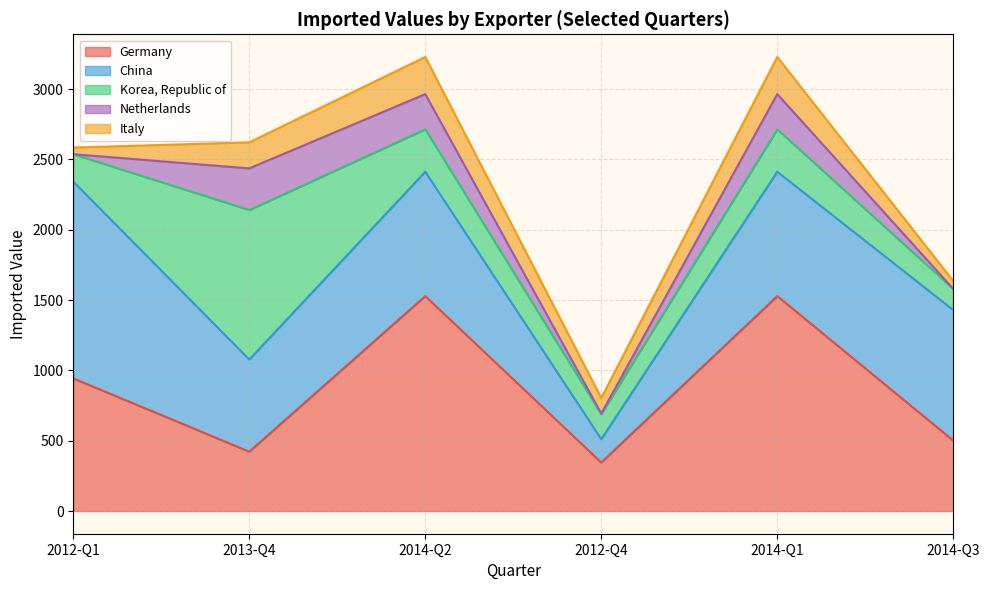

Where does the Germany series first go above 943?

2014-Q2